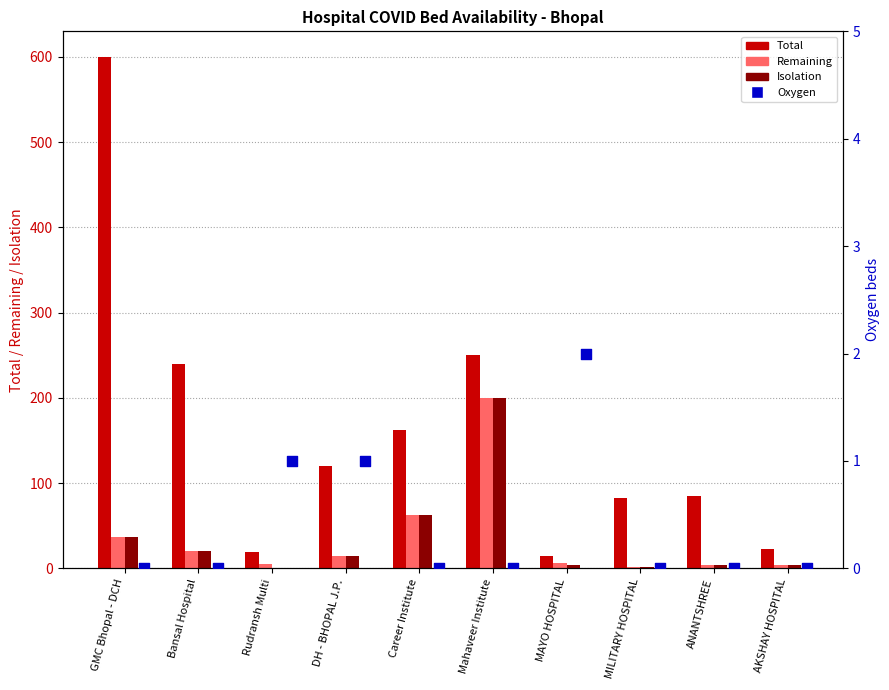

Which series has the largest total across all categories?

Total